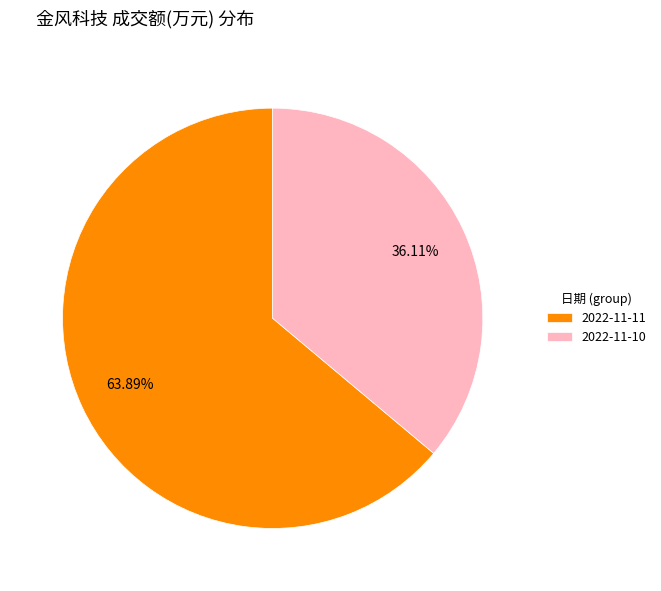

To the nearest percent, what is the average slice percentage?

50%